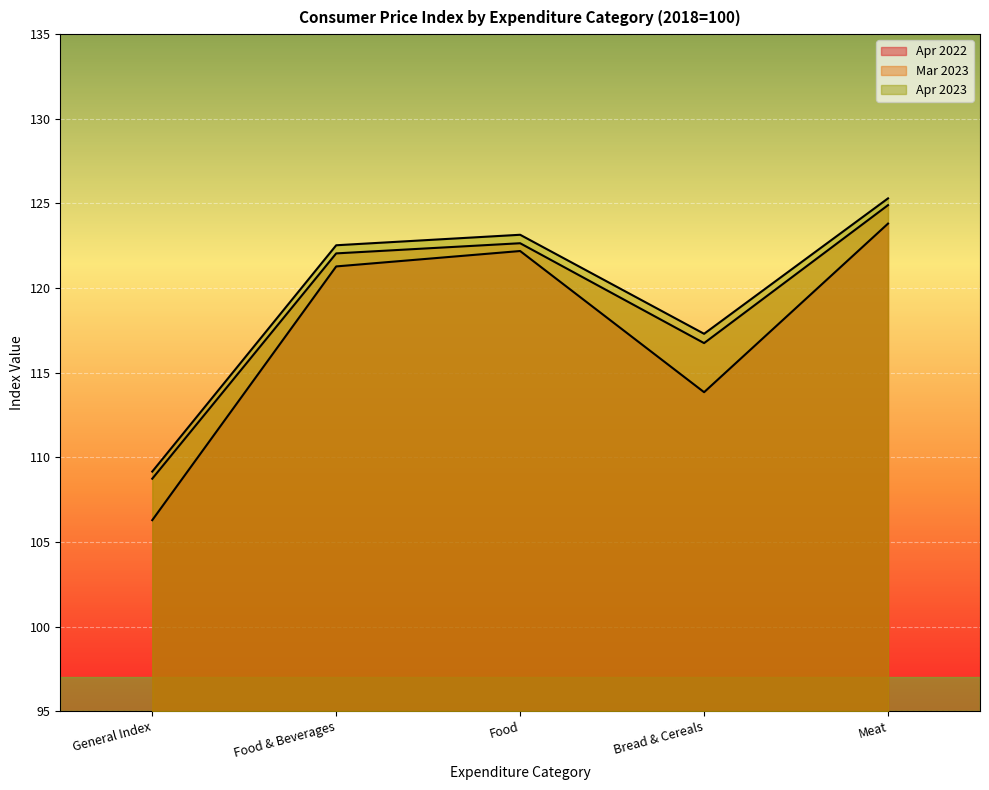

Reading left to right, what are all the values shown in this chart?

Apr 2022: General Index=106.3	Food & Beverages=121.3	Food=122.2	Bread & Cereals=113.8	Meat=123.8
Mar 2023: General Index=108.7	Food & Beverages=122.0	Food=122.7	Bread & Cereals=116.8	Meat=124.9
Apr 2023: General Index=109.2	Food & Beverages=122.5	Food=123.2	Bread & Cereals=117.3	Meat=125.3